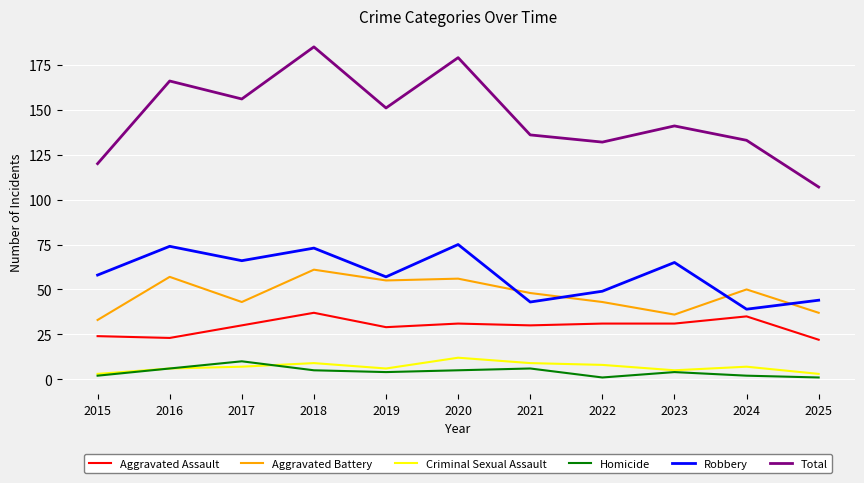

What is the sum of all Criminal Sexual Assault values?

75